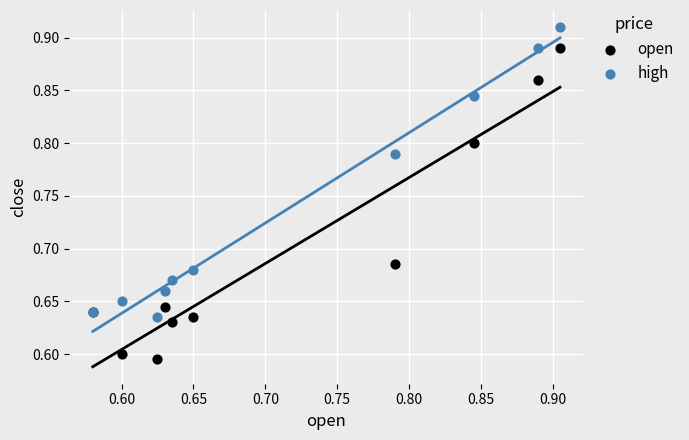

Which series has the largest Y range (max minus min)?

open